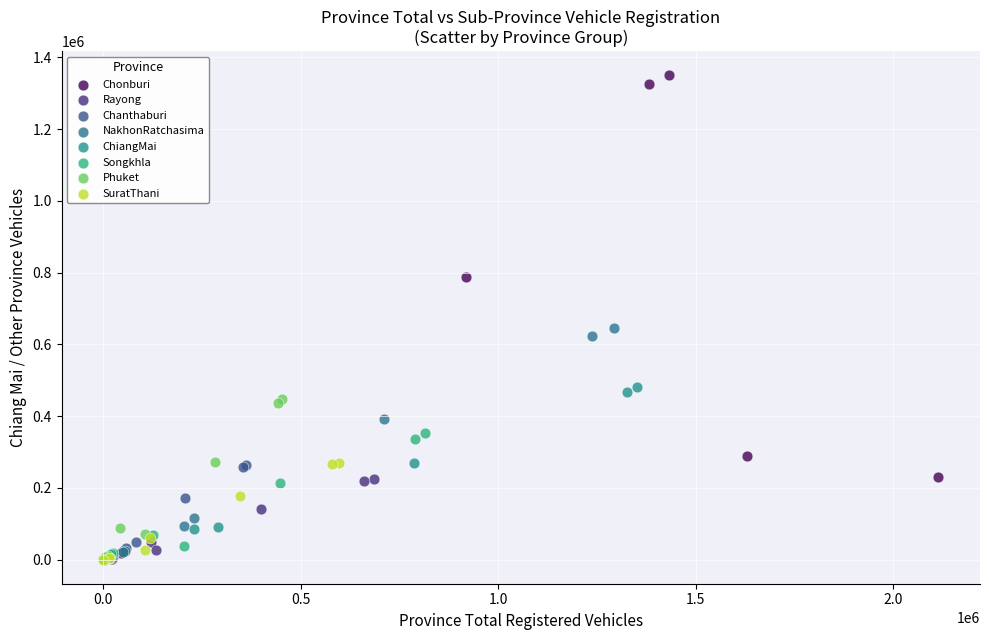

Which series has the widest spread of Y values?

Chonburi